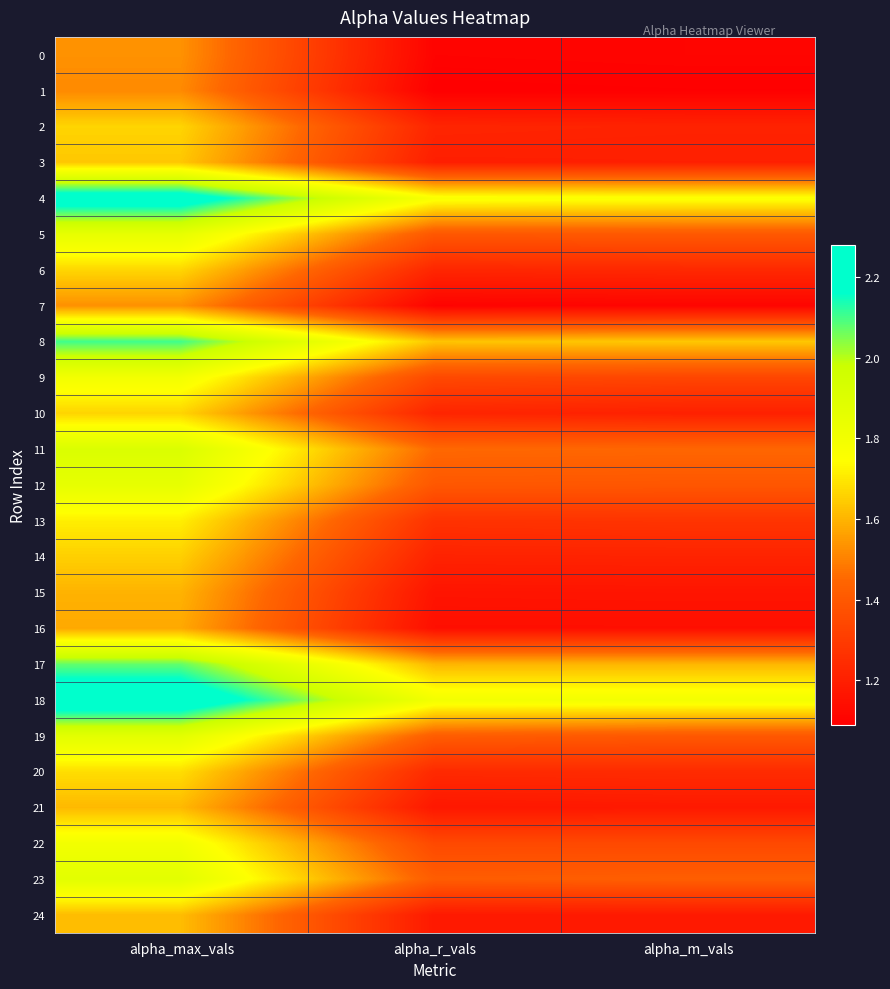

Between alpha_r_vals and alpha_m_vals, which is larger?

alpha_m_vals